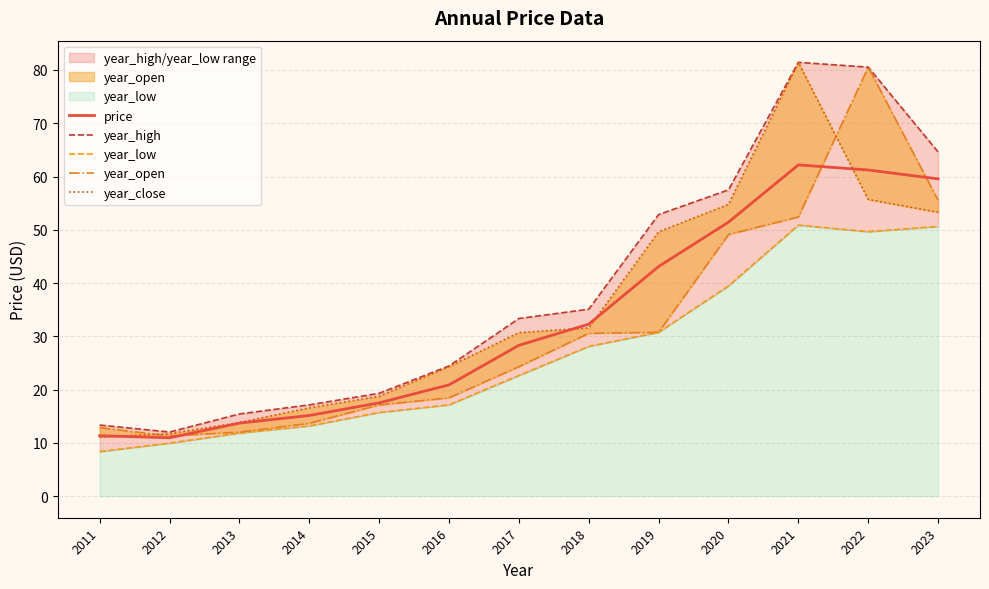

Does the chart have visible grid lines?

Yes